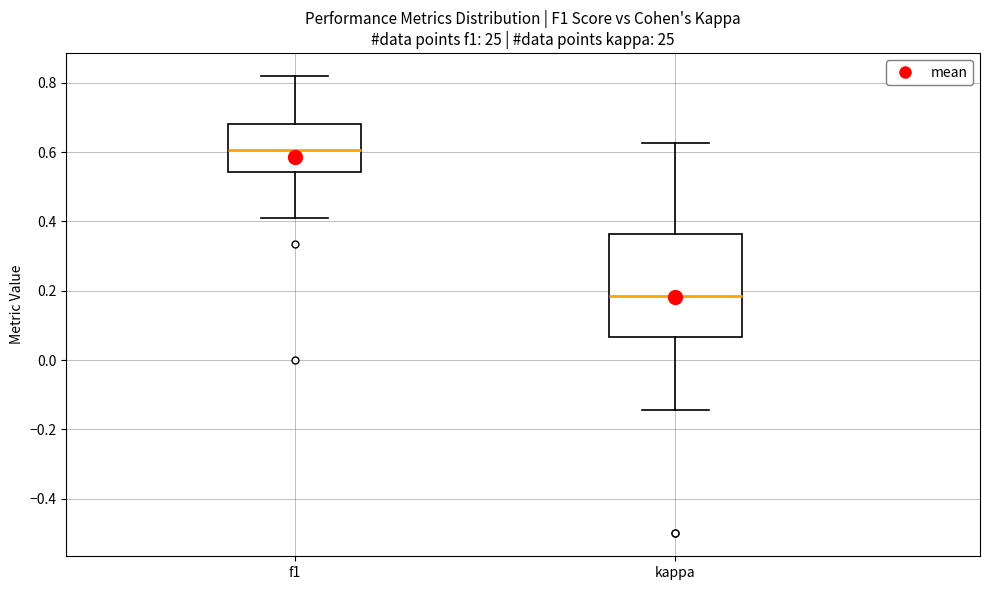

Reading left to right, read every box against the y-axis: the position of its median line, the range the box covers, and the ends of its whiskers. The values are not printed on the chart, so give them approximately, as read against the axis.

f1: median 0.60, box 0.54 to 0.68, whiskers 0.40 to 0.82
kappa: median 0.18, box 0.06 to 0.36, whiskers -0.14 to 0.62